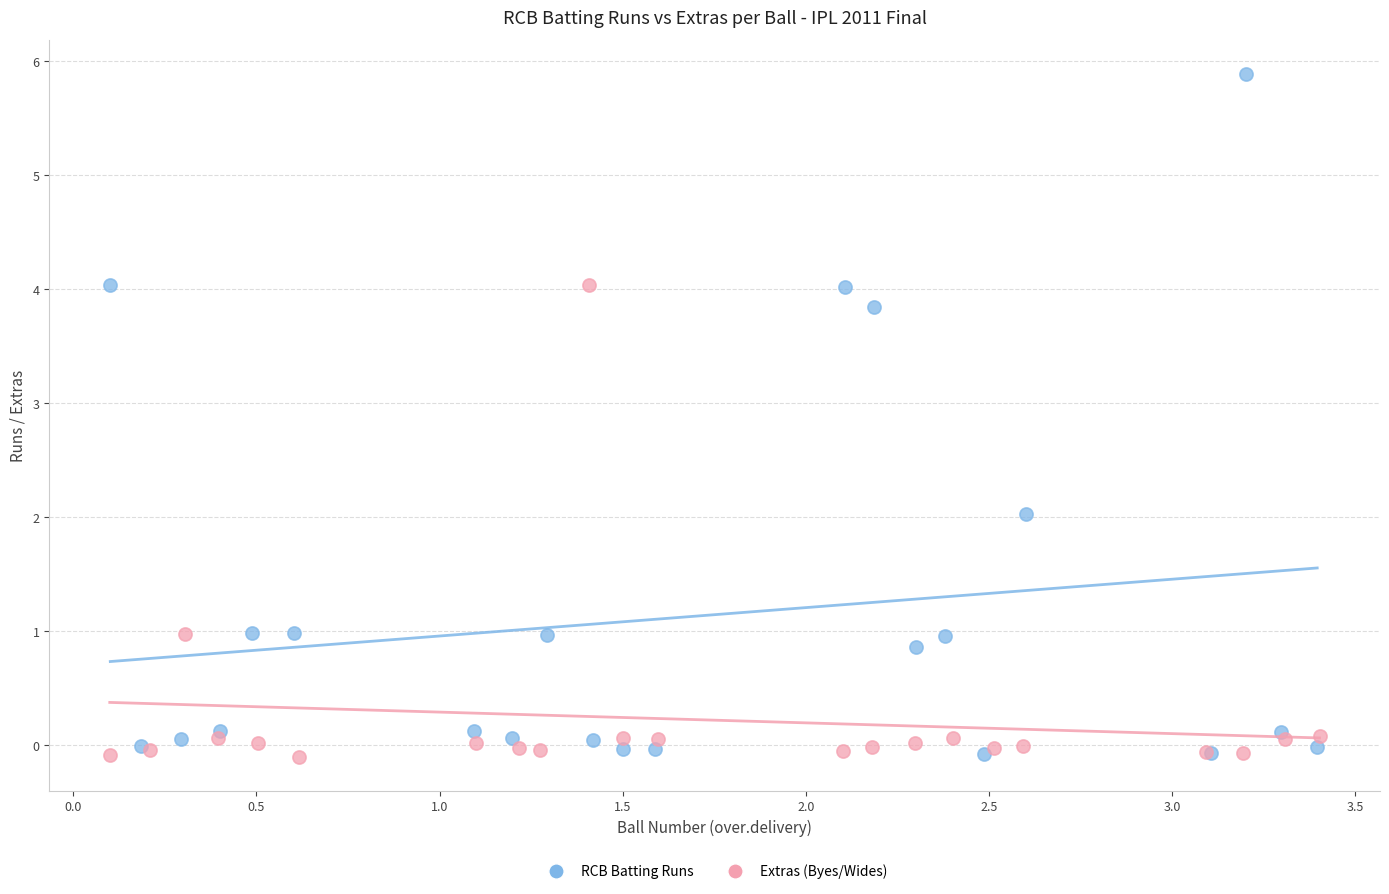

Which series reaches the maximum Y coordinate?

RCB Batting Runs